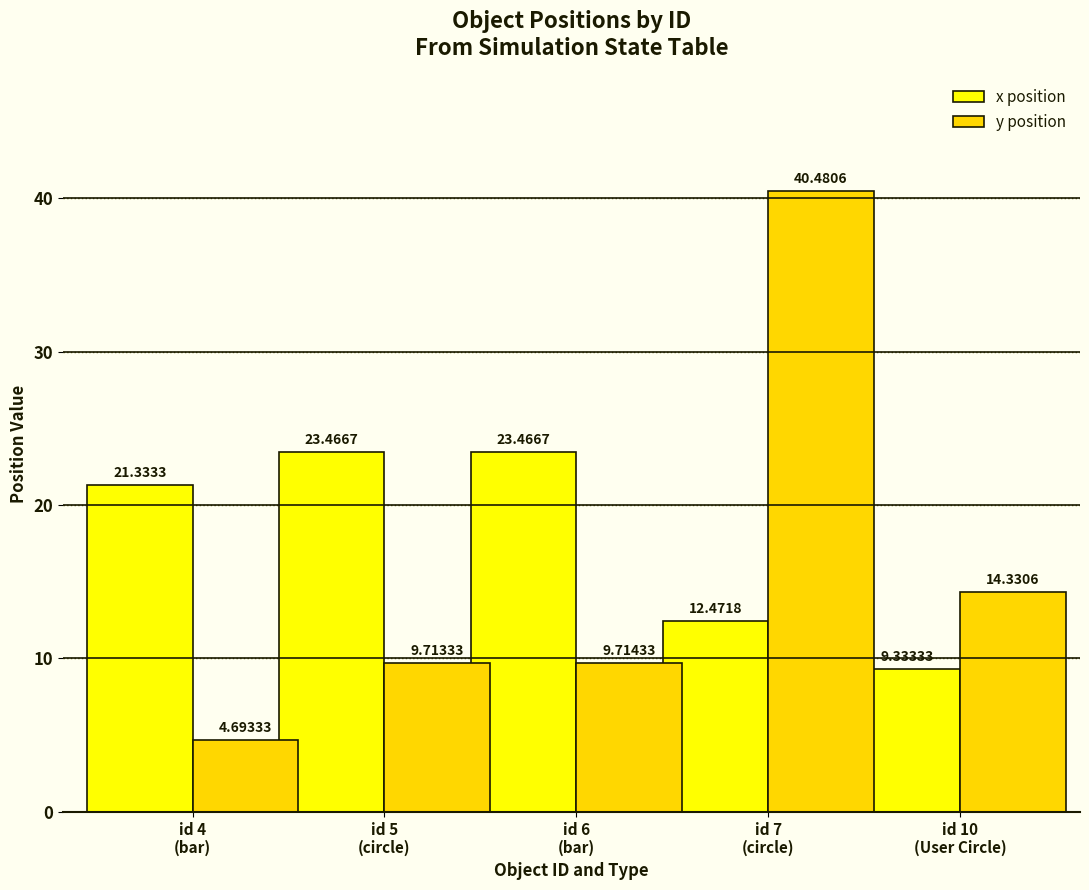

What is the sum of all y position values?

78.9